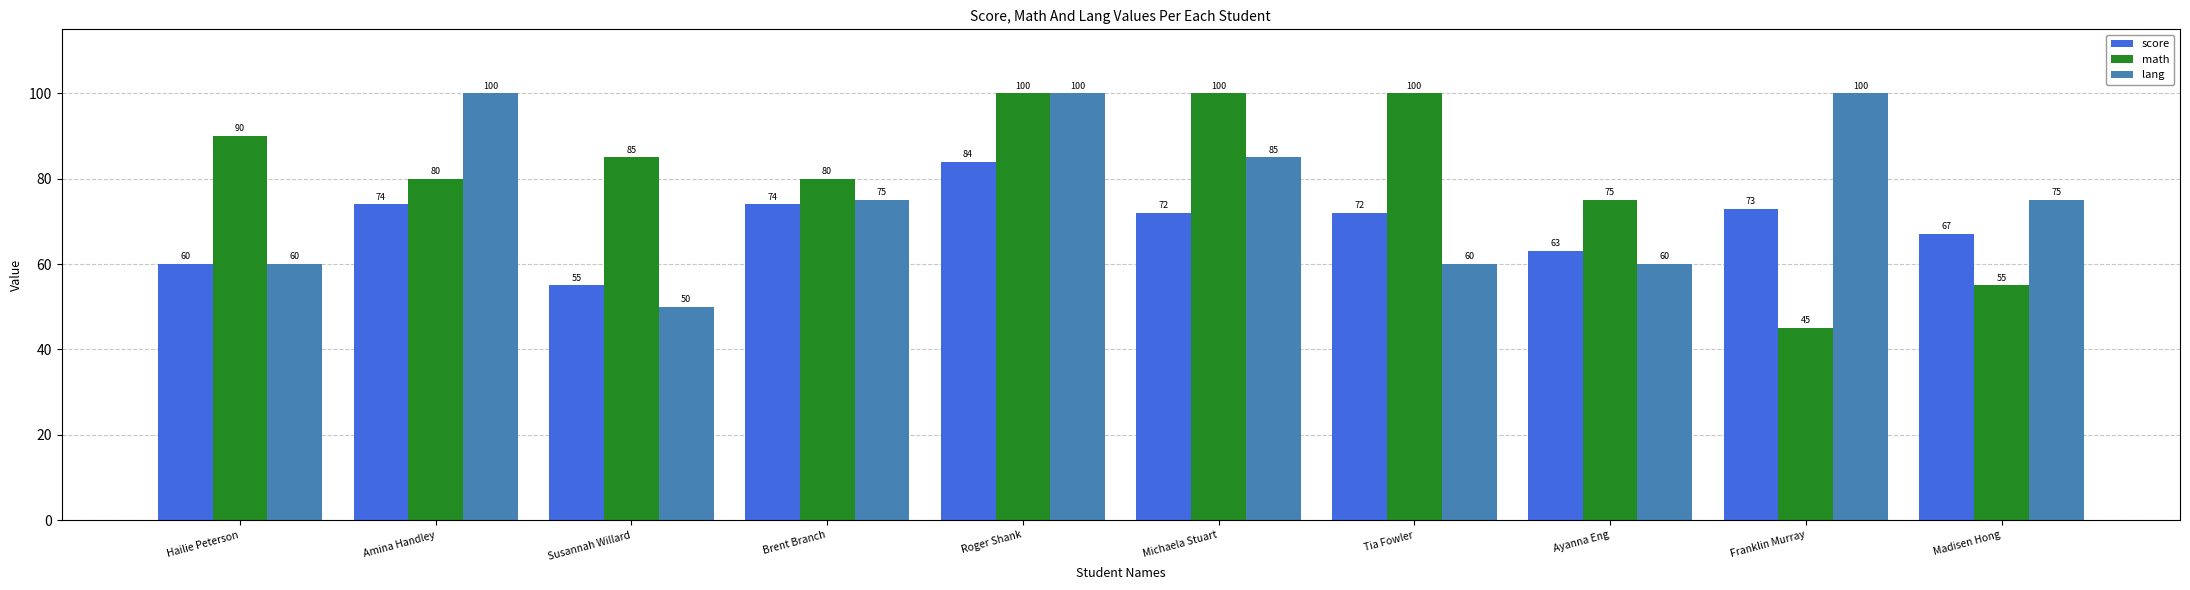

What is the maximum value shown in the chart?

100